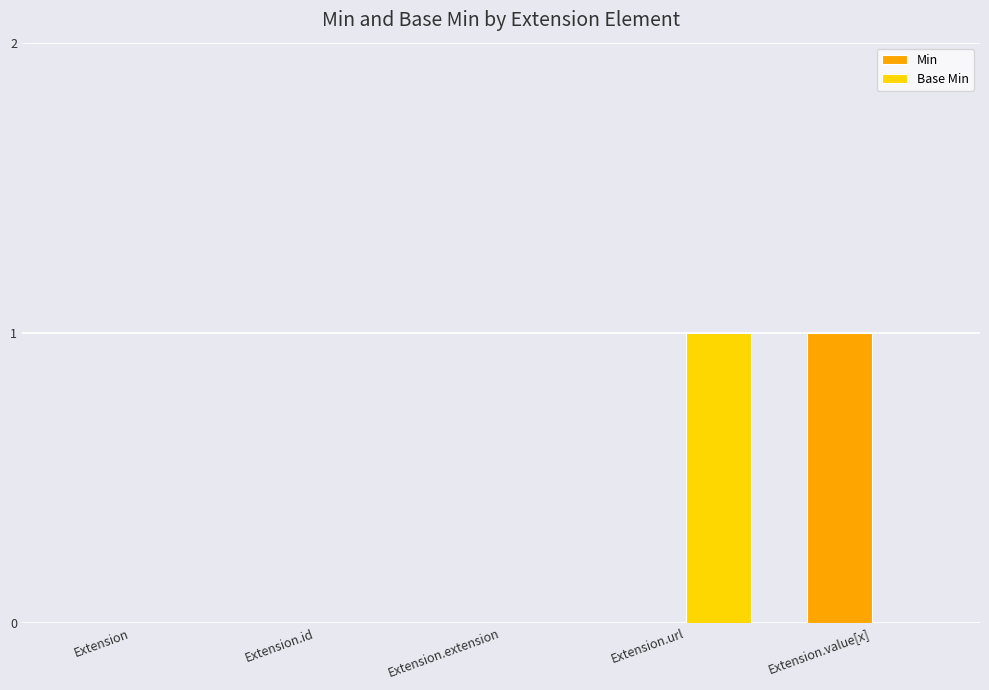

At which label does Base Min reach its peak?

Extension.url